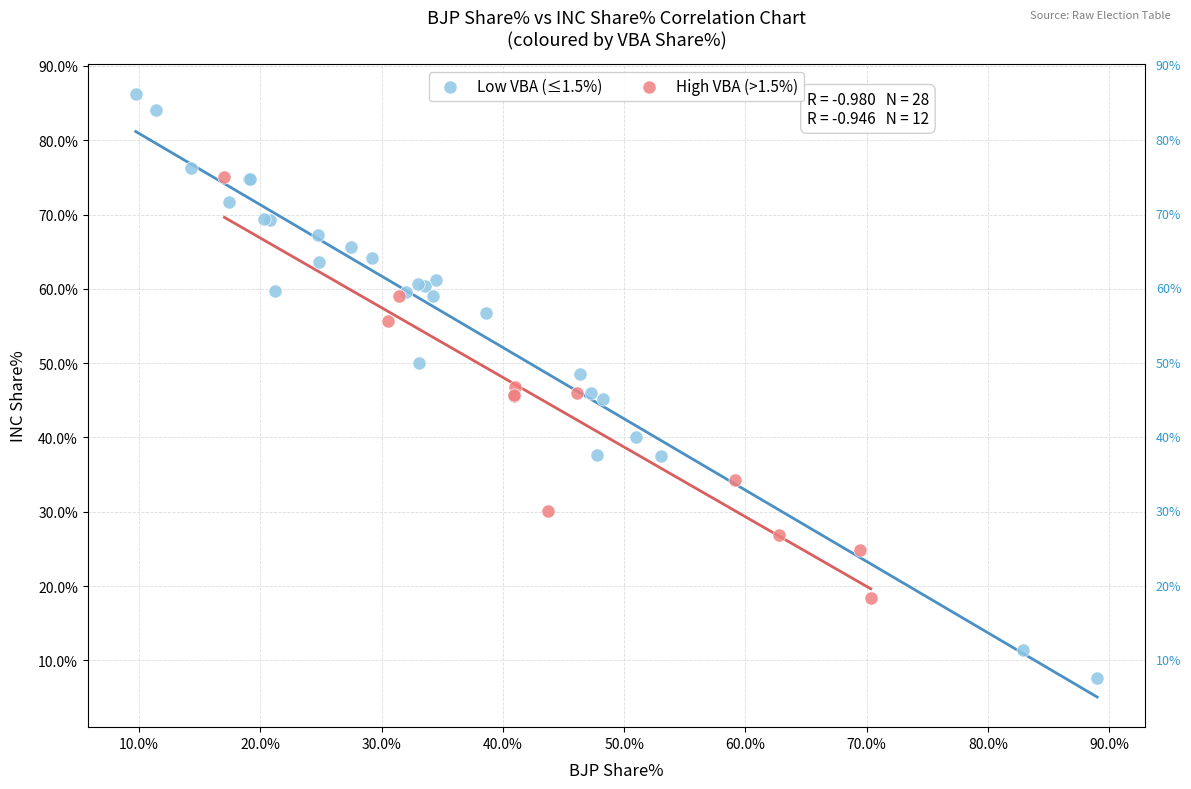

Which series has the widest spread of Y values?

Low VBA (≤1.5%)